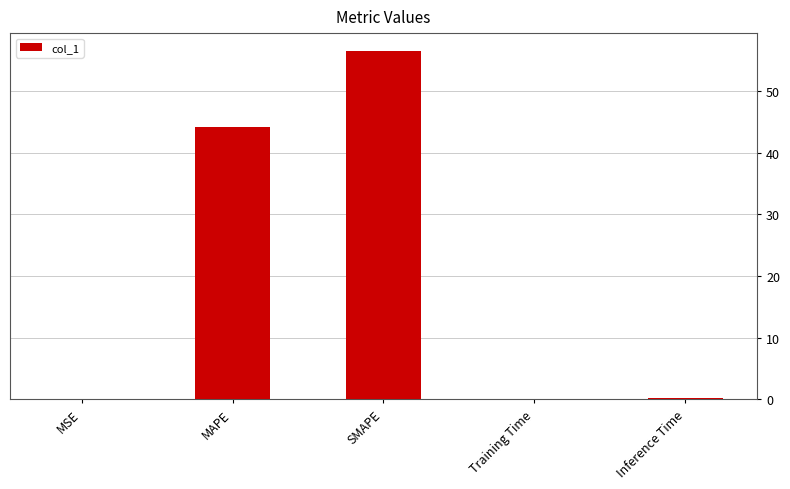

Reading left to right, list all the values displayed in this chart.

MSE=0.1	MAPE=44.1	SMAPE=56.5	Training Time=0.1	Inference Time=0.1